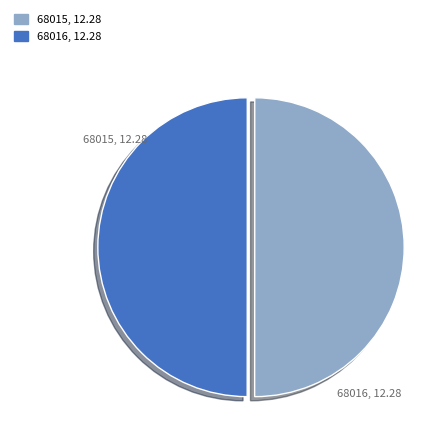

What is the ratio of the value at 68015 to the value at 68016?

1.0